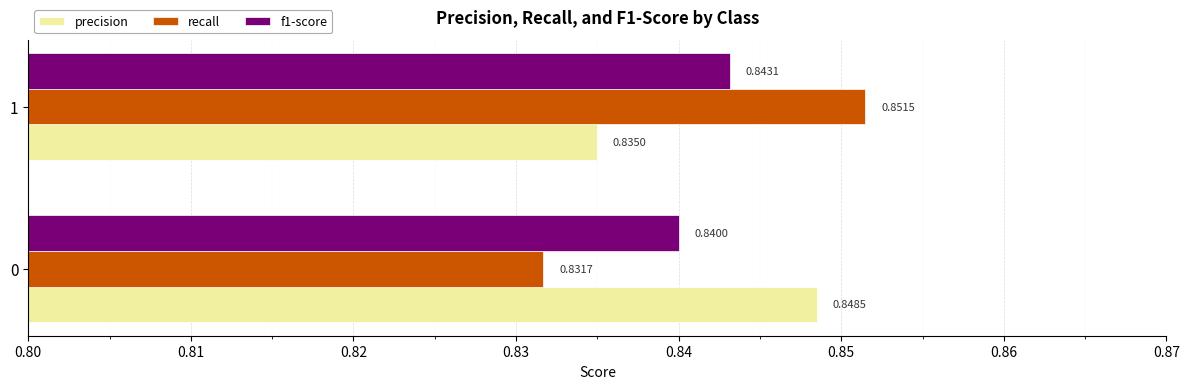

Which label corresponds to the largest value in the chart?

1